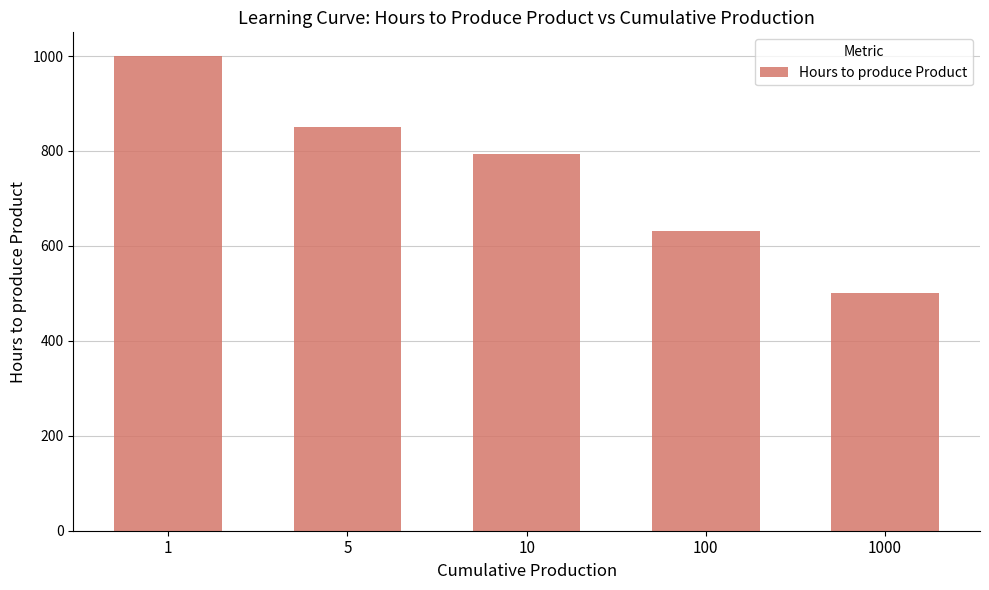

Which category has the lowest value across all series?

1000